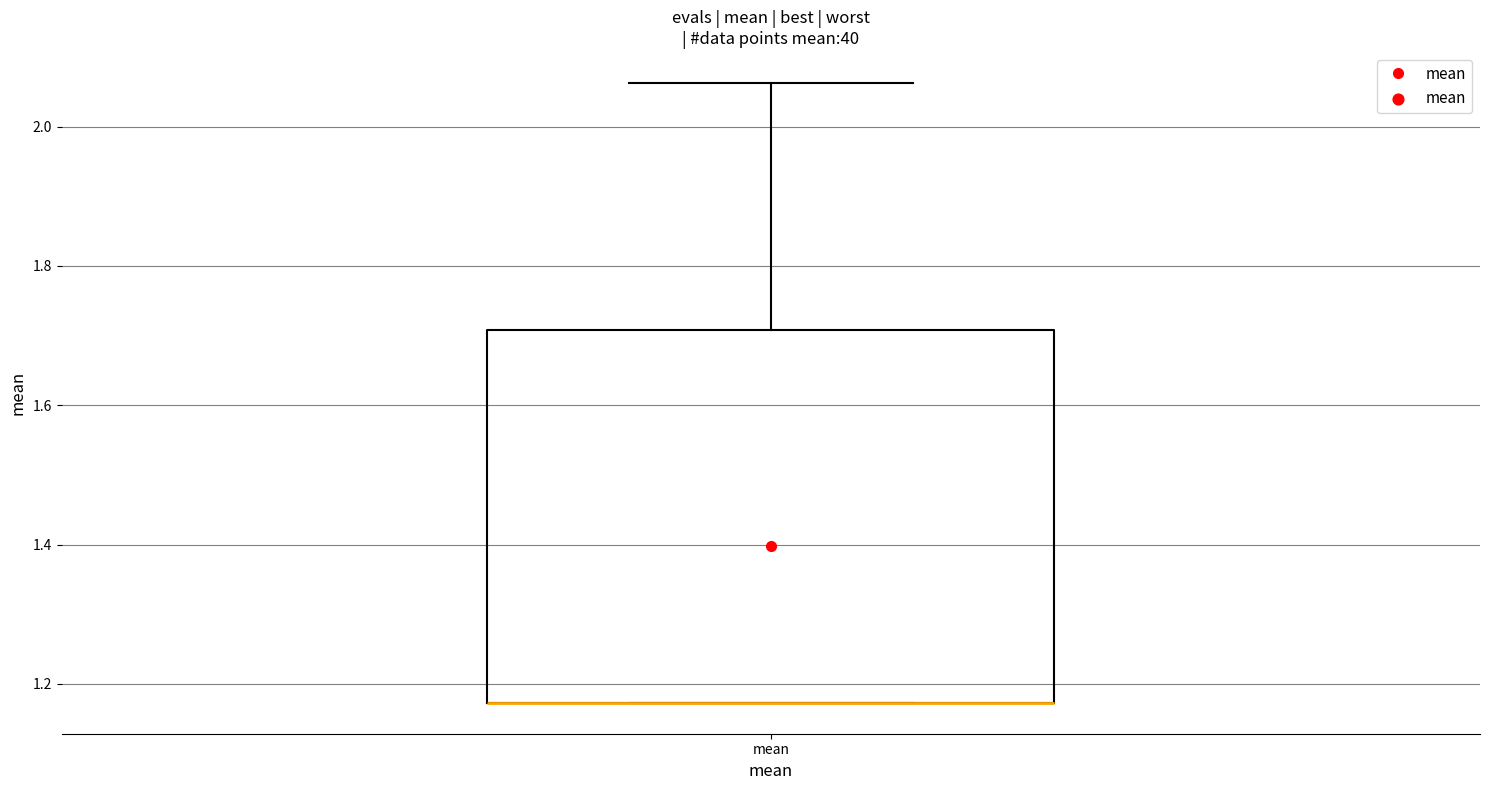

Transcribe this box plot: give where the median line is, the range the box spans, and where the two whiskers end, as read against the y-axis. The values are not printed on the chart, so give them approximately, as read against the axis.

median 1.18 (drawn on the box's lower edge), box 1.18 to 1.70, whiskers 1.18 to 2.06